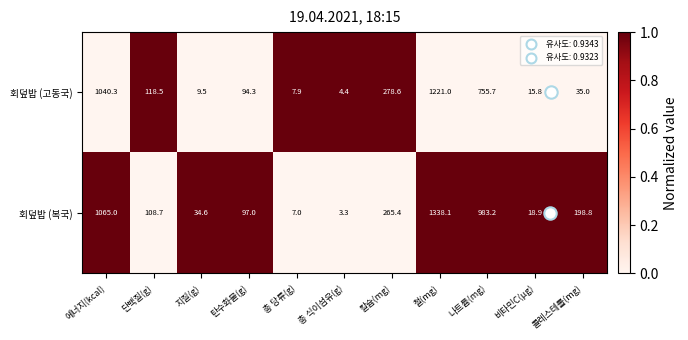

How many values in the 회덮밥 (복국) series exceed 108?

6